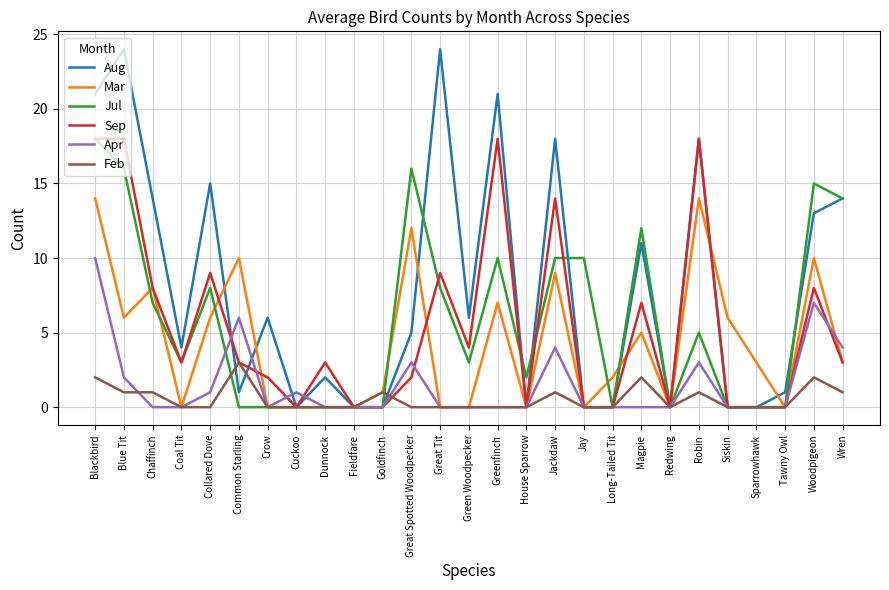

What is the average value of the Sep series?

5